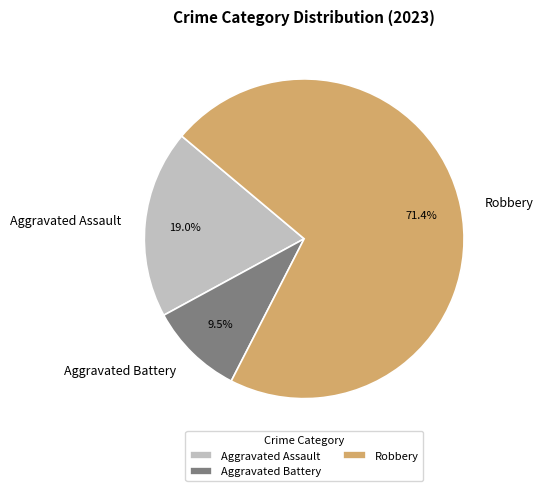

What is the majority slice?

Robbery